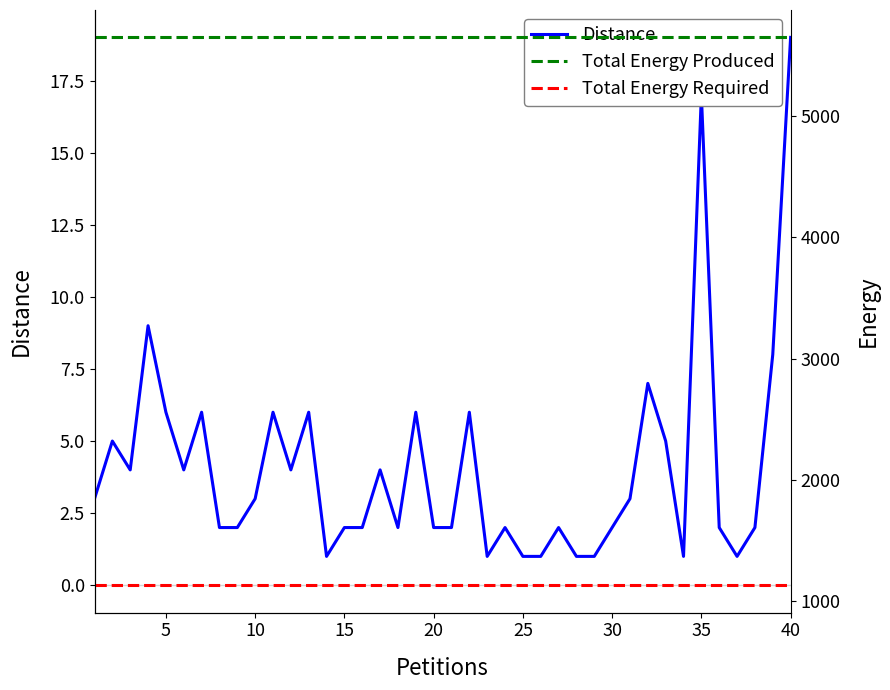

The value of Total Energy Produced at 35 is 9770. True or false?

False